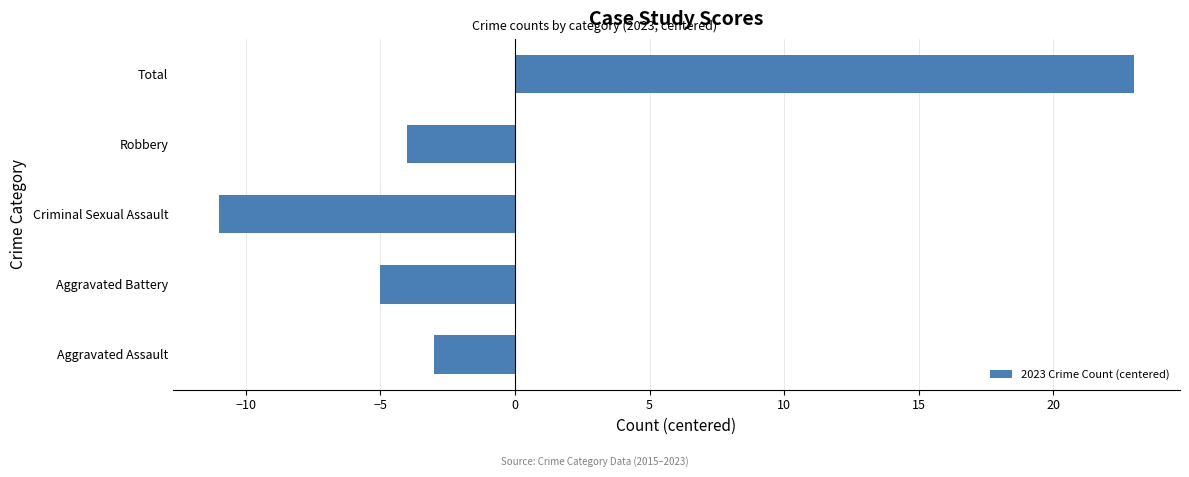

How many bars are there in total?

5